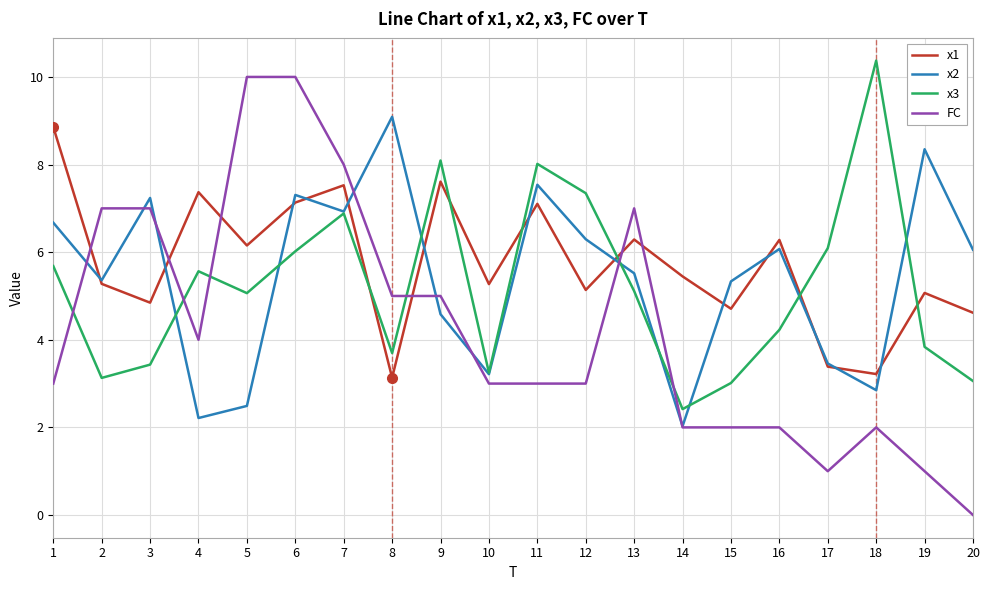

Is the value of x2 at 15 greater than the value of x3 at 1?

No